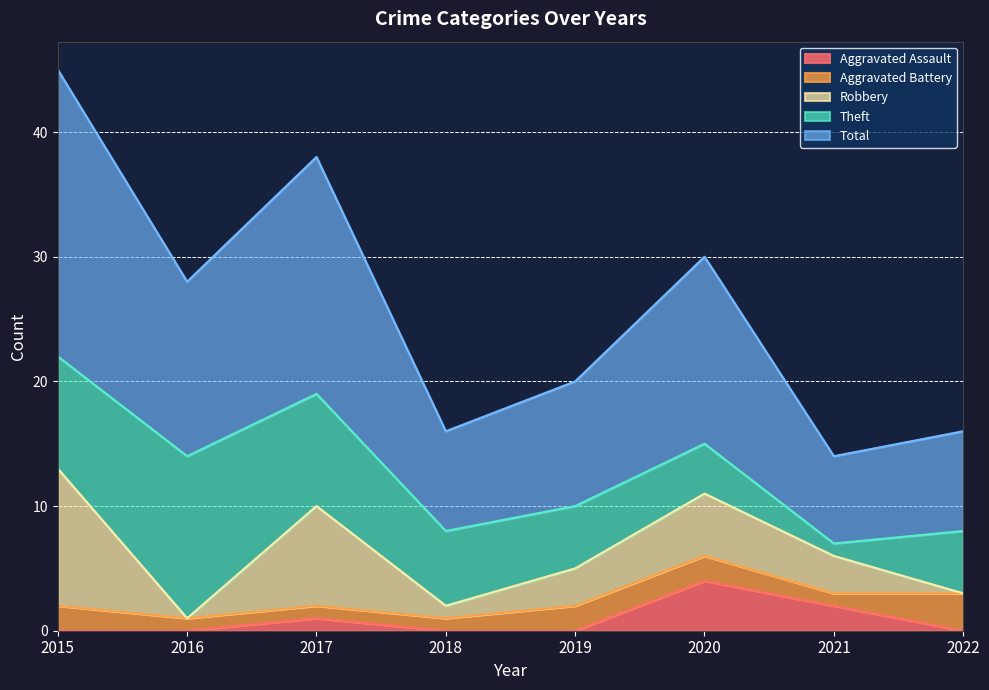

At which category does Robbery reach its first local peak?

2017